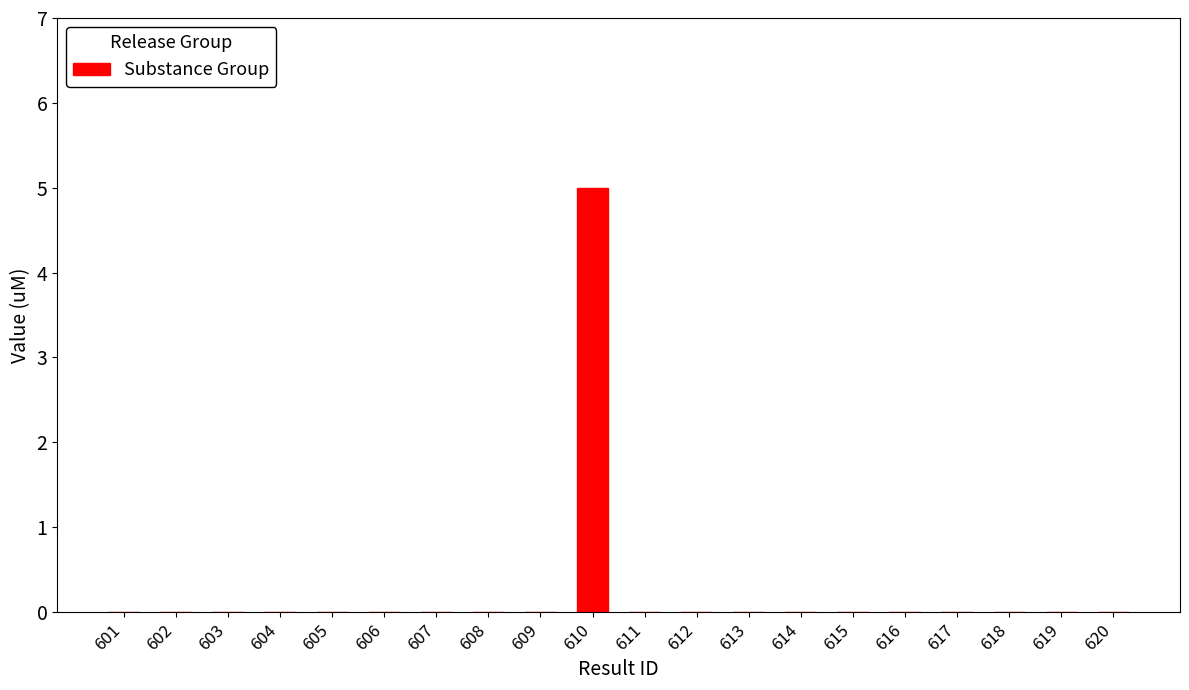

Reading left to right, what are all the values shown in this chart?

601=0	602=0	603=0	604=0	605=0	606=0	607=0	608=0	609=0	610=5	611=0	612=0	613=0	614=0	615=0	616=0	617=0	618=0	619=0	620=0